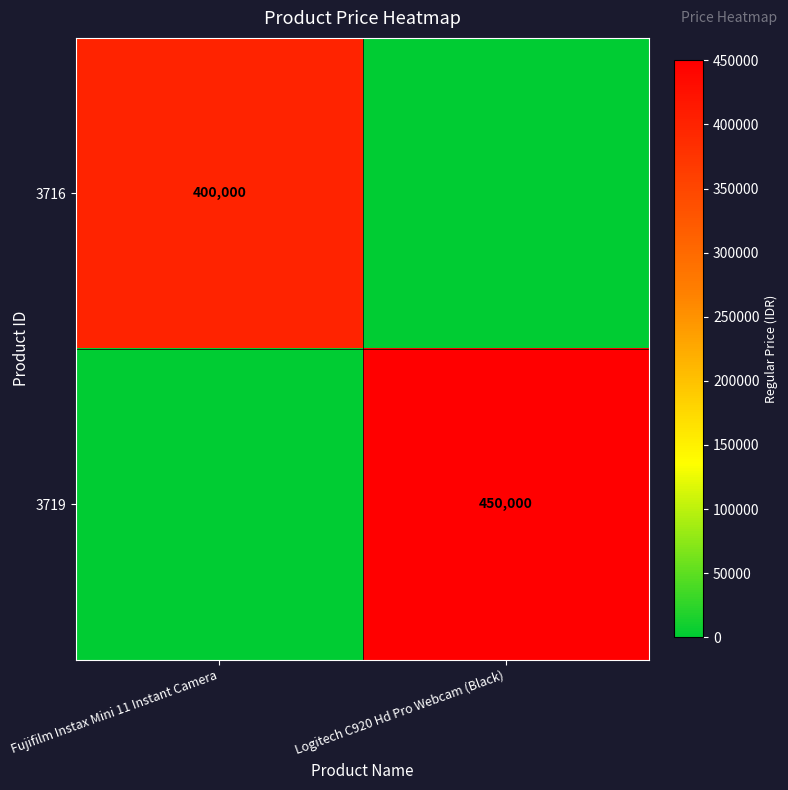

Between Fujifilm Instax Mini 11 Instant Camera and Logitech C920 Hd Pro Webcam (Black), which series saw the biggest shift?

3719